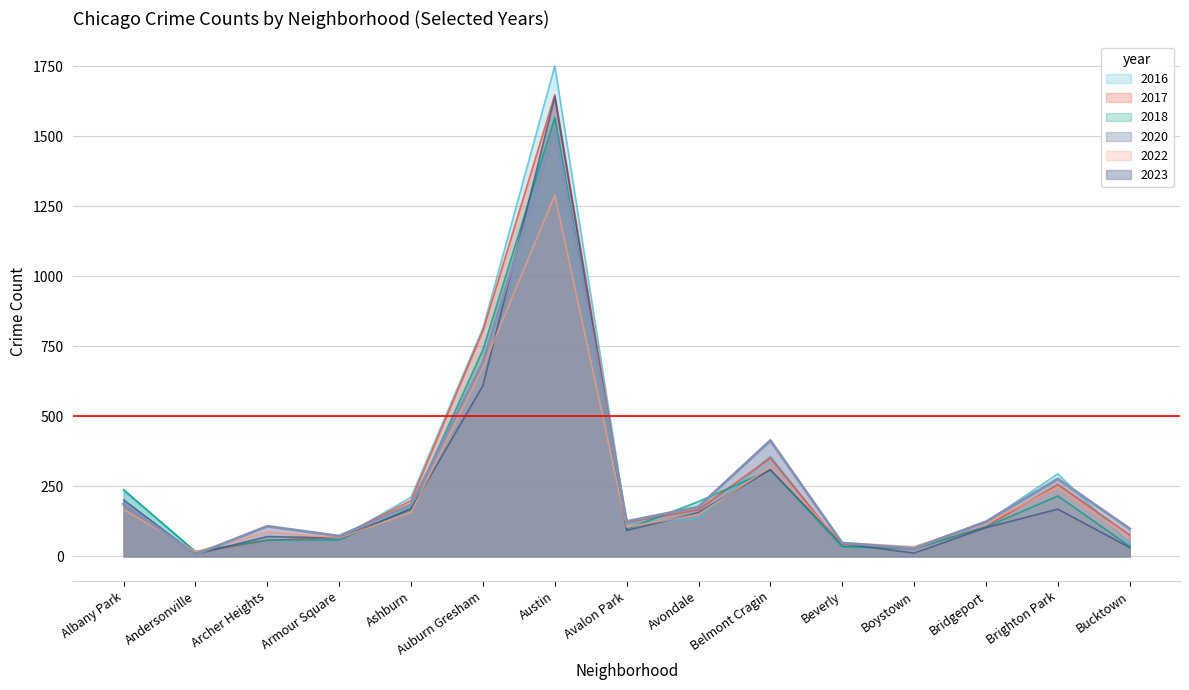

Which series changed the most between Beverly and Brighton Park?

2016